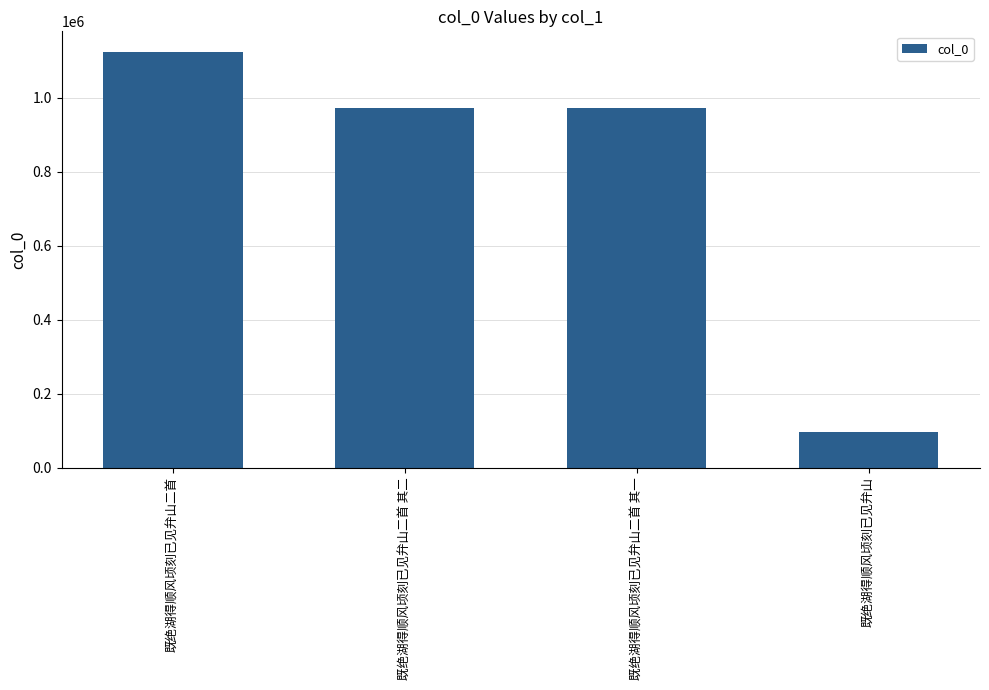

What is the label of the 2nd bar from the right?

既绝湖得顺风顷刻已见弁山二首 其一